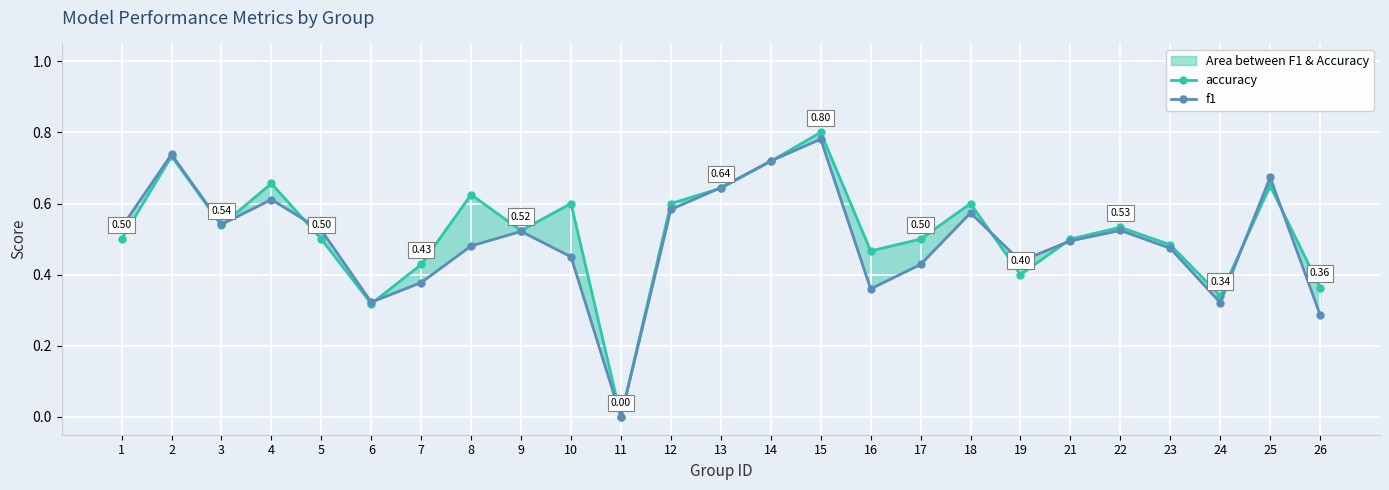

How many interior local valleys does the f1 series have?

6